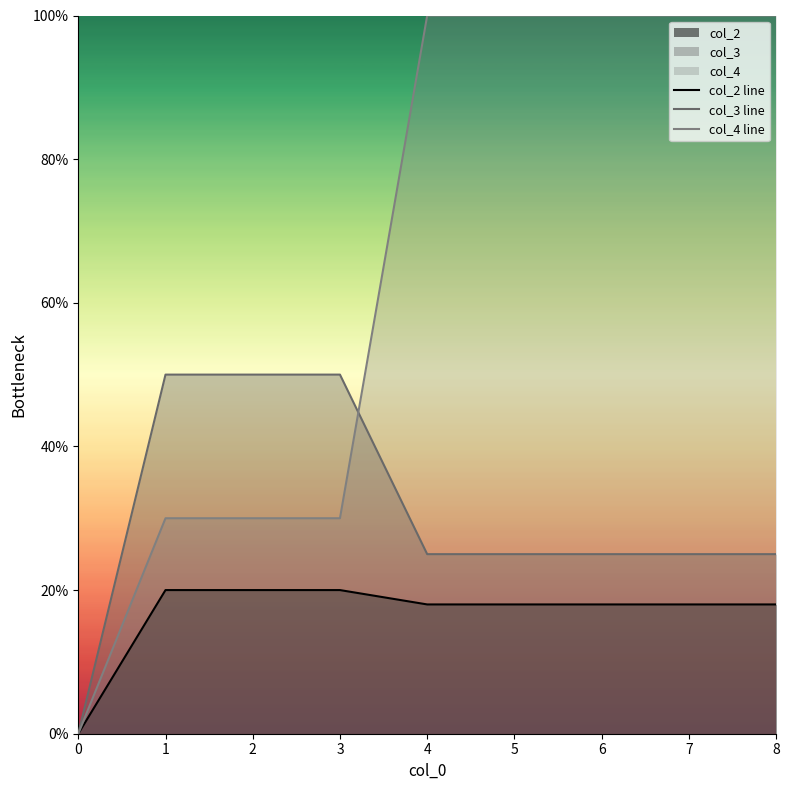

What is the total value across all series at 2?

100